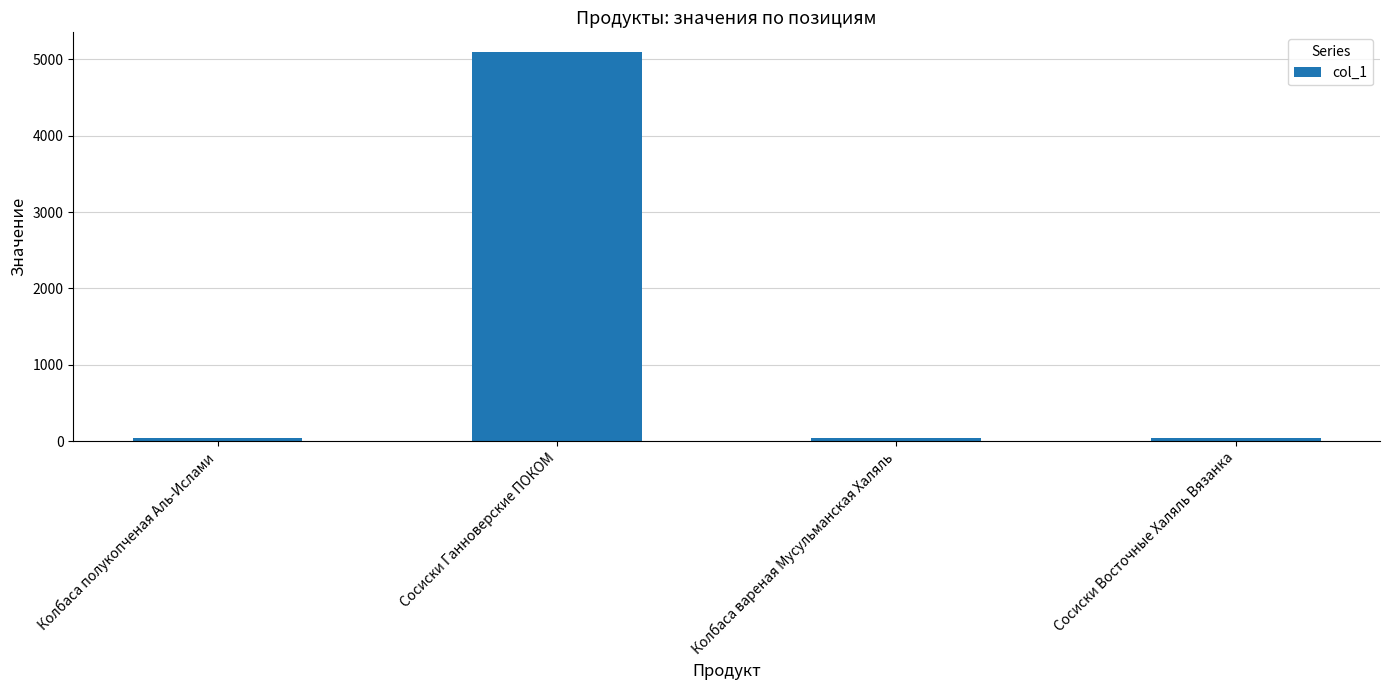

What is the approximate value at Сосиски Ганноверские ПОКОМ, to the nearest 100?

5100